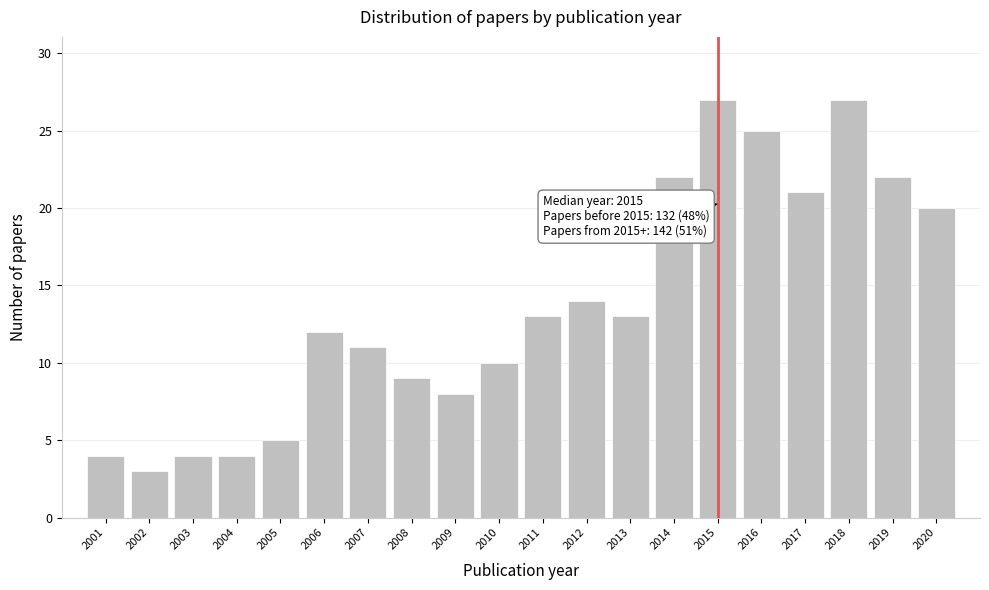

Reading left to right, what are all the values shown in this chart?

4	3	4	4	5	12	11	9	8	10	13	14	13	22	27	25	21	27	22	20